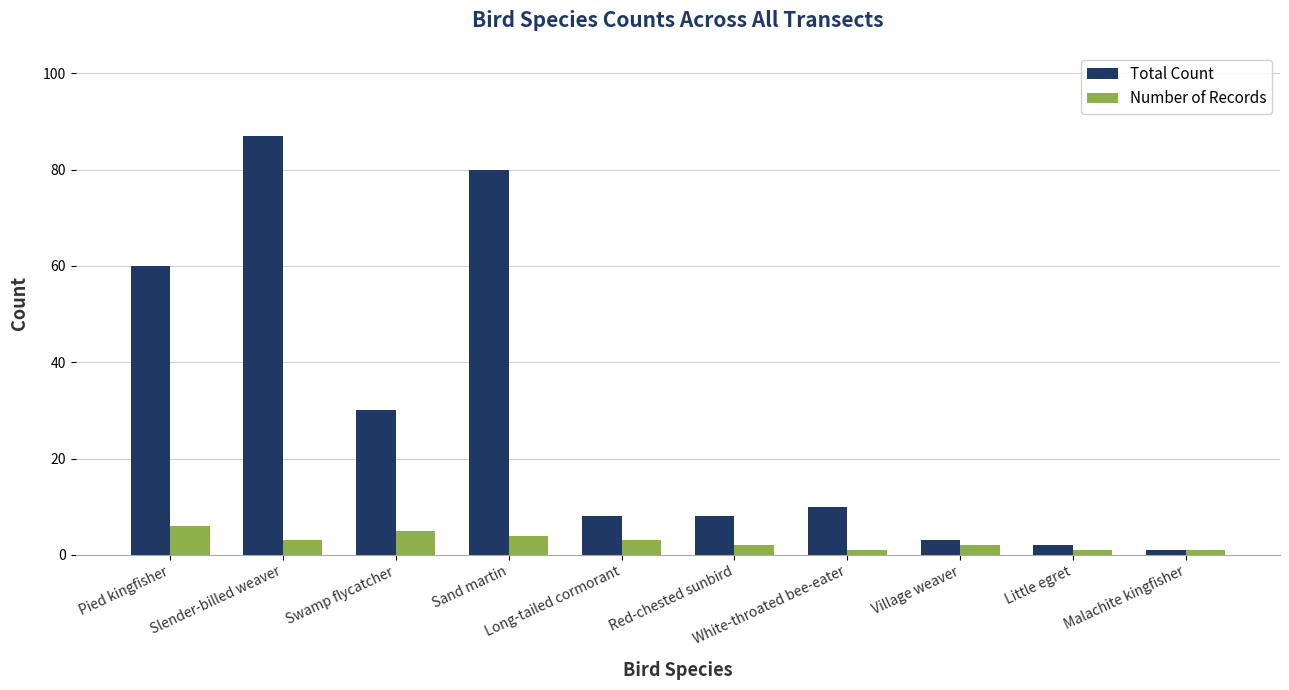

At which label does Total Count first exceed 10?

Pied kingfisher